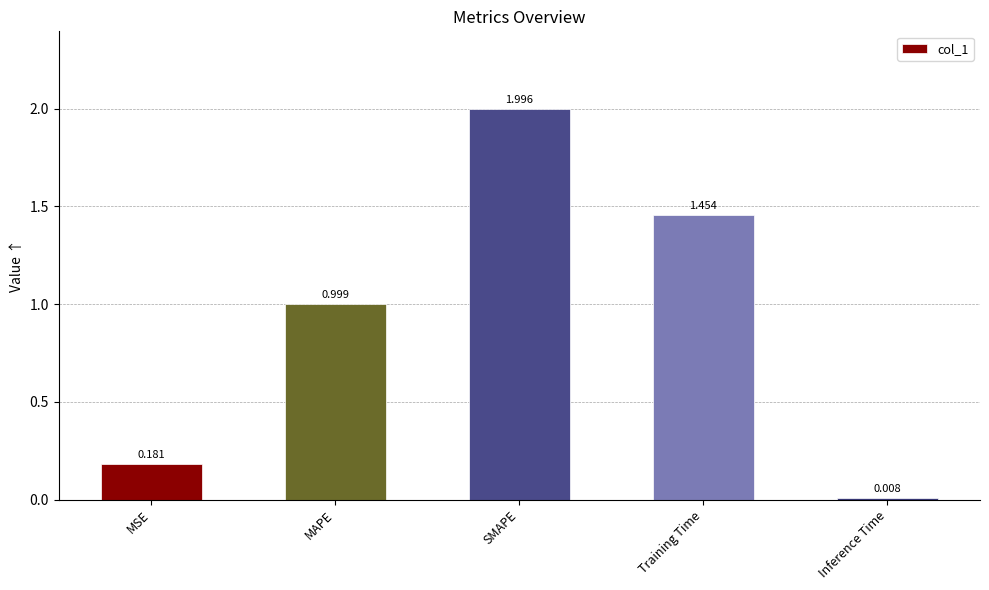

What is the label of the 3rd bar from the right?

SMAPE